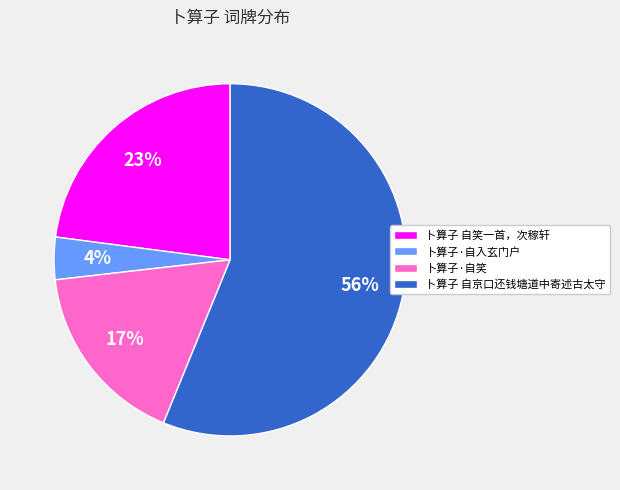

What is the smallest slice in the pie chart?

卜算子·自入玄门户